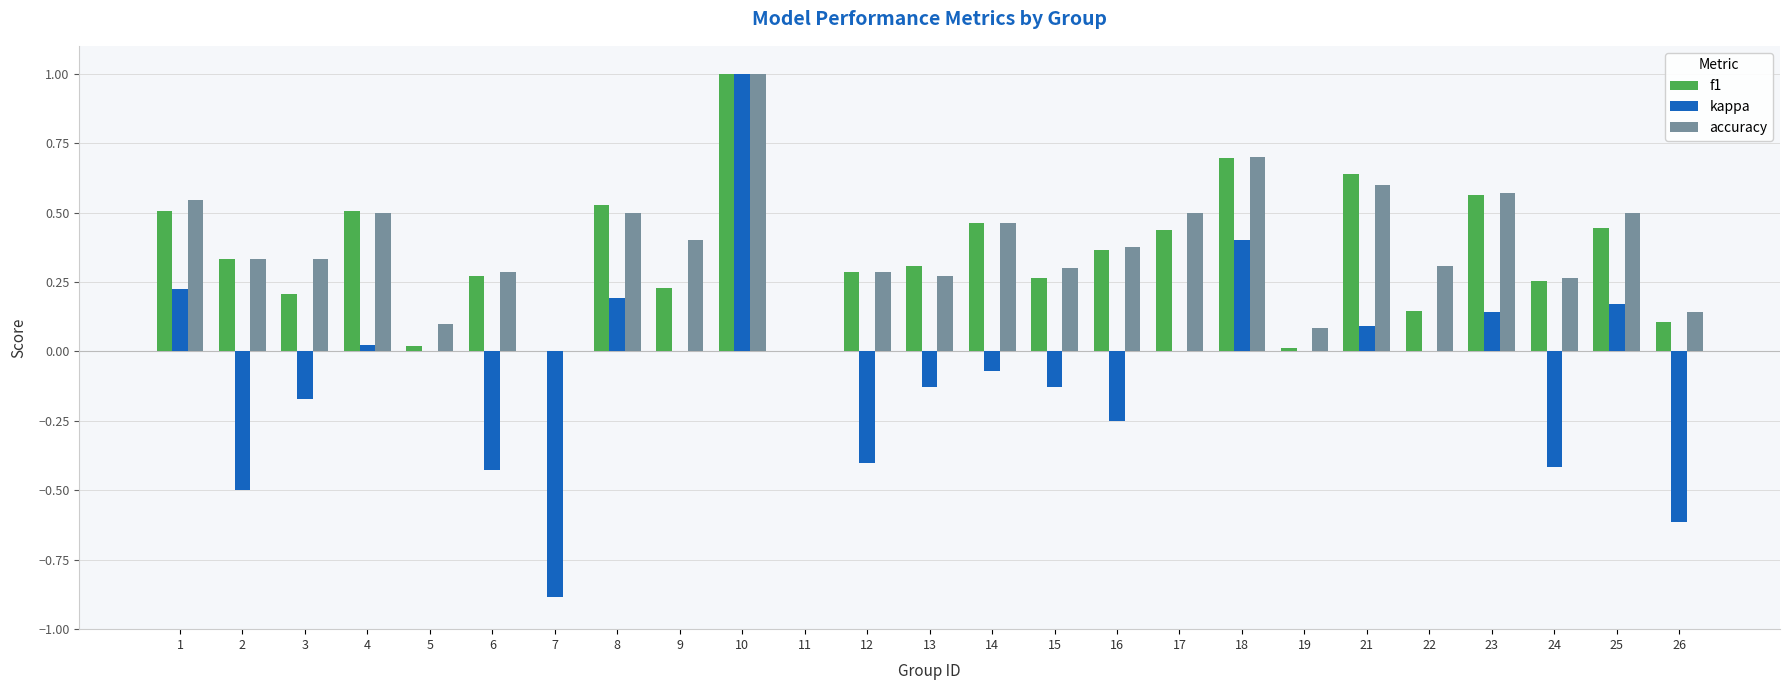

What is the sum of all accuracy values?

9.4